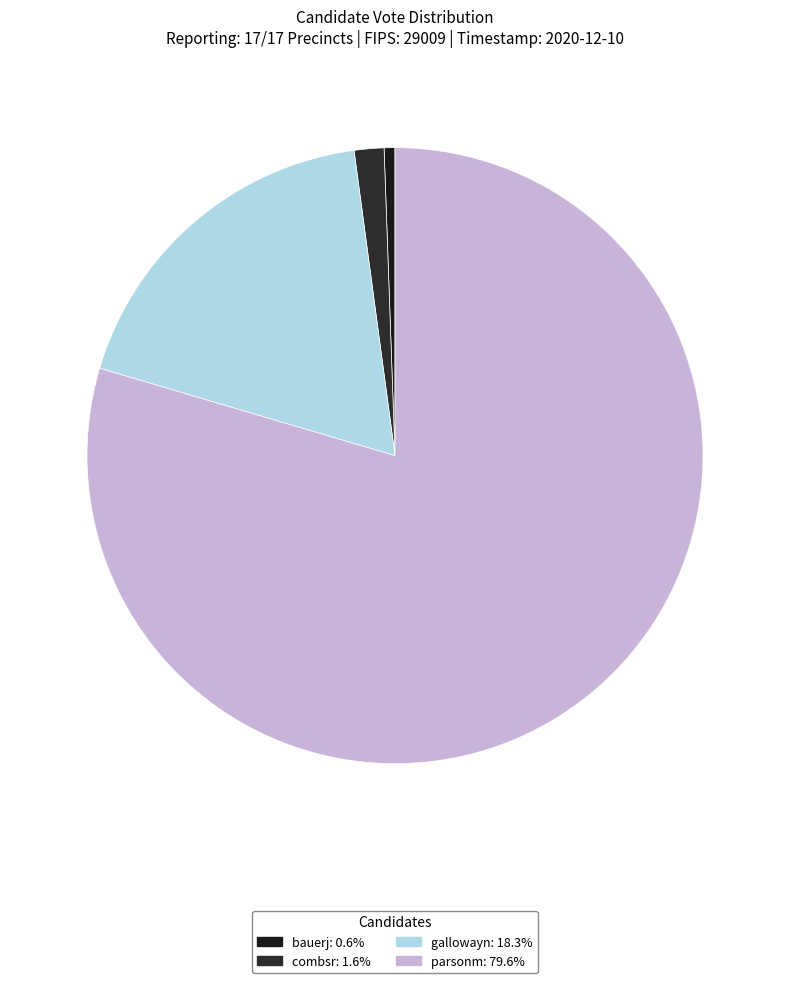

Which category has the smallest portion of the pie?

bauerj